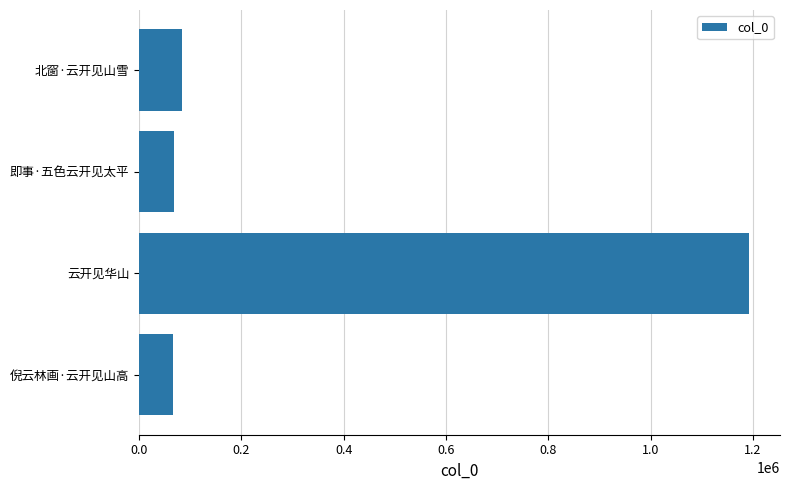

What is the minimum value shown in the chart?

66933